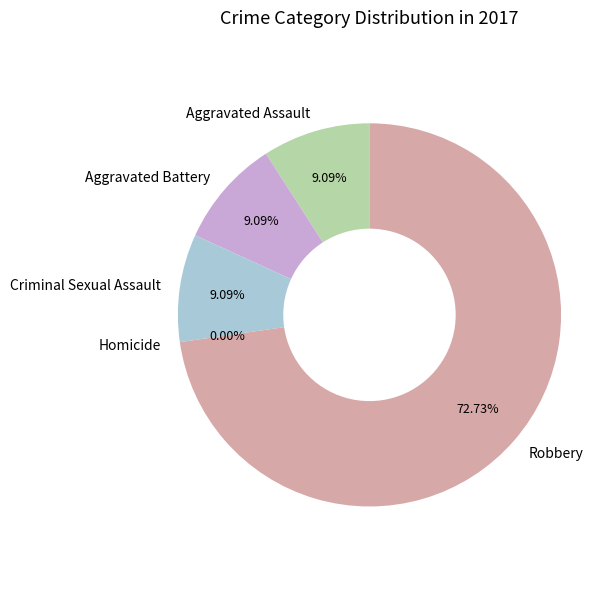

How many segments does this pie chart have?

5